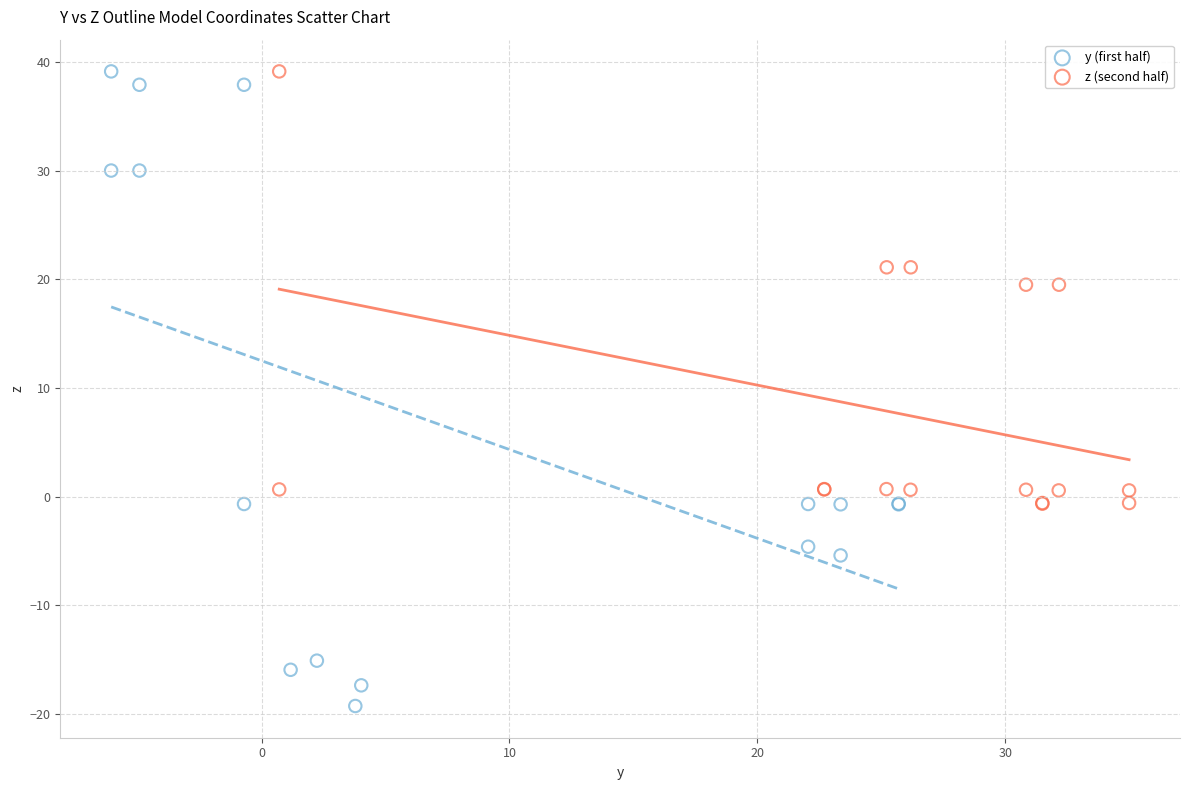

Which series has the widest spread of Y values?

y (first half)